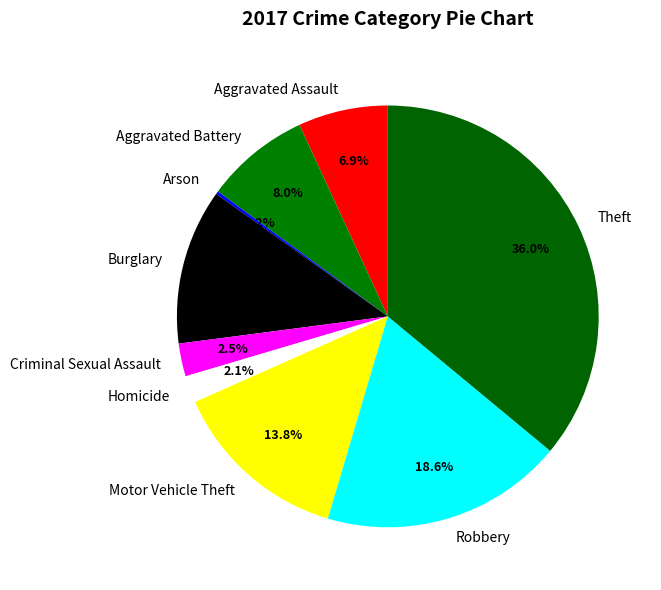

What percentage is the Aggravated Battery slice, to the nearest percent?

8%